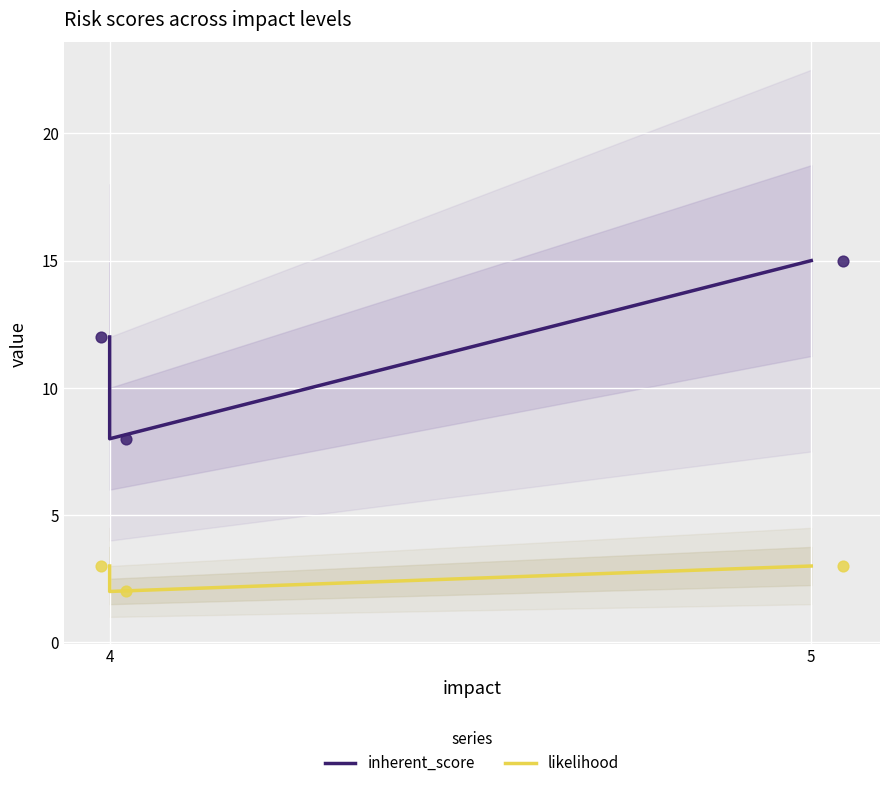

Which series contains the highest Y value?

inherent_score